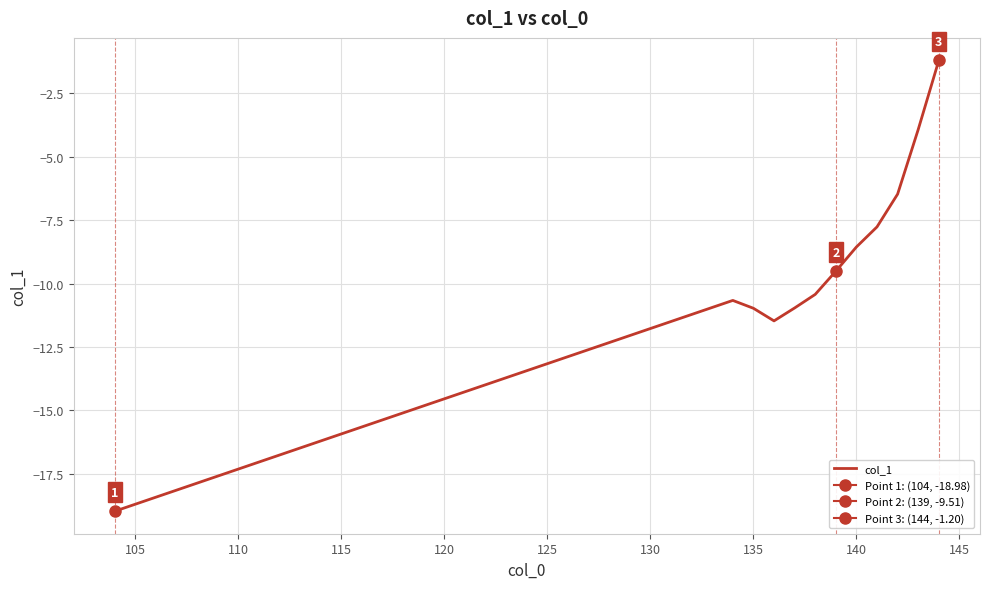

What is the sum of all values?

-110.9